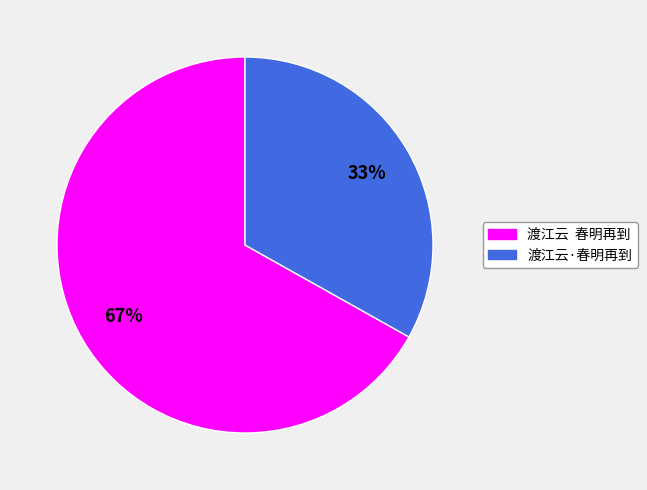

Is there any slice that represents more than half of the pie?

Yes